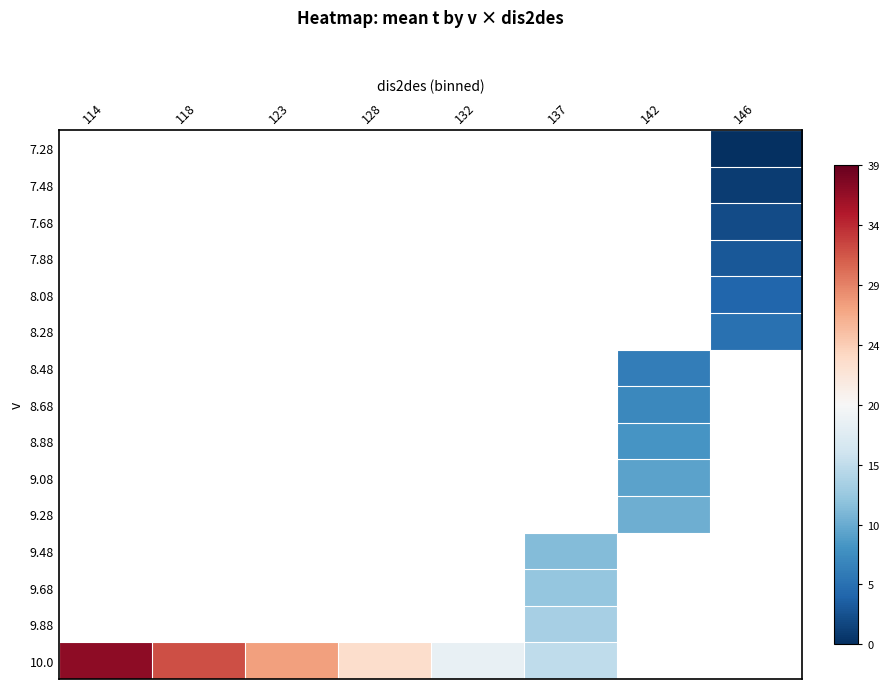

What is the approximate value of 8.68 at 142?

7.0